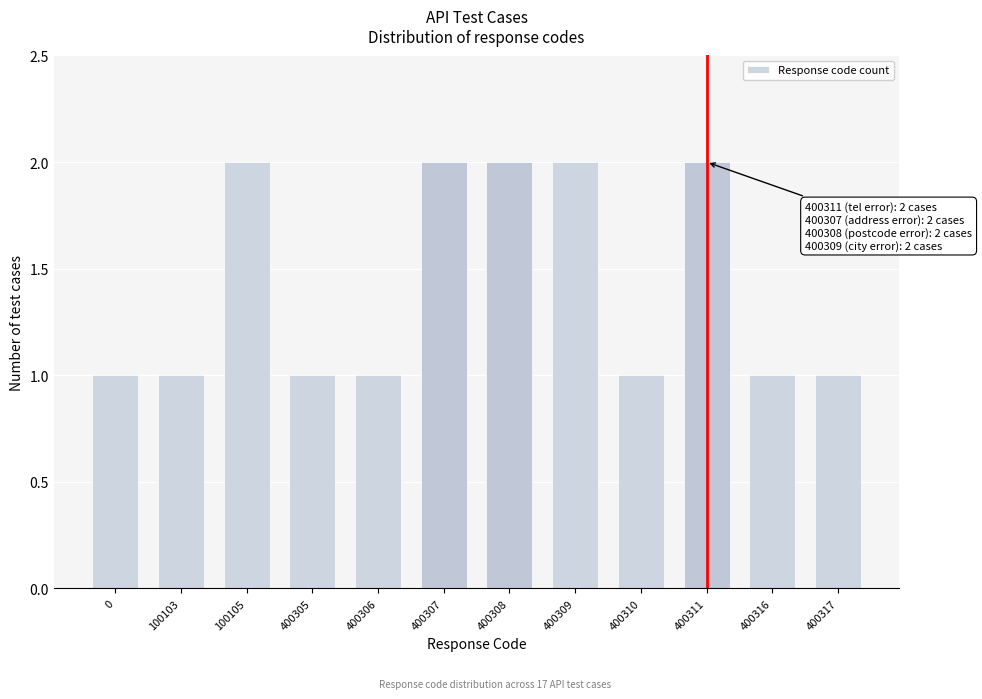

Reading left to right, what are all the values shown in this chart?

1	1	2	1	1	2	2	2	1	2	1	1